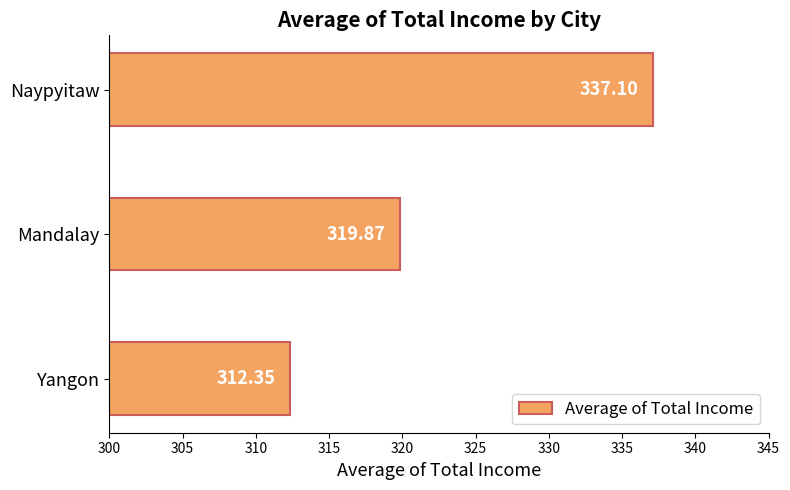

At which category does the chart reach its minimum across all series?

Yangon